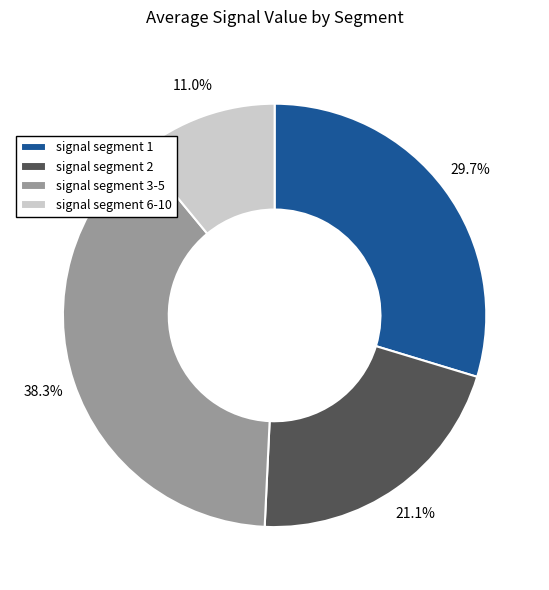

Count the number of slices in the pie.

4